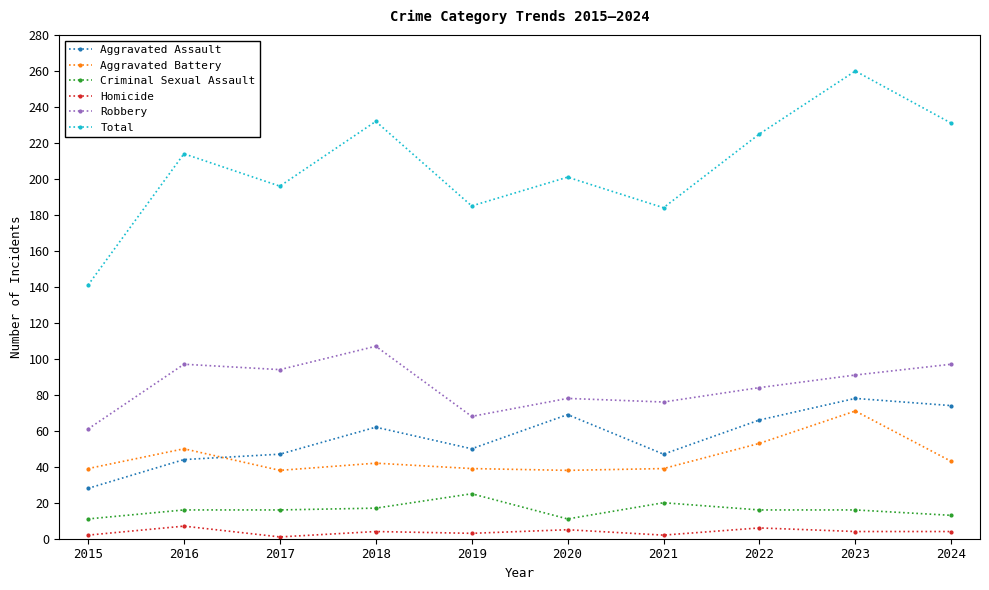

True or false: Homicide has more than 0 points higher than both neighbors.

True